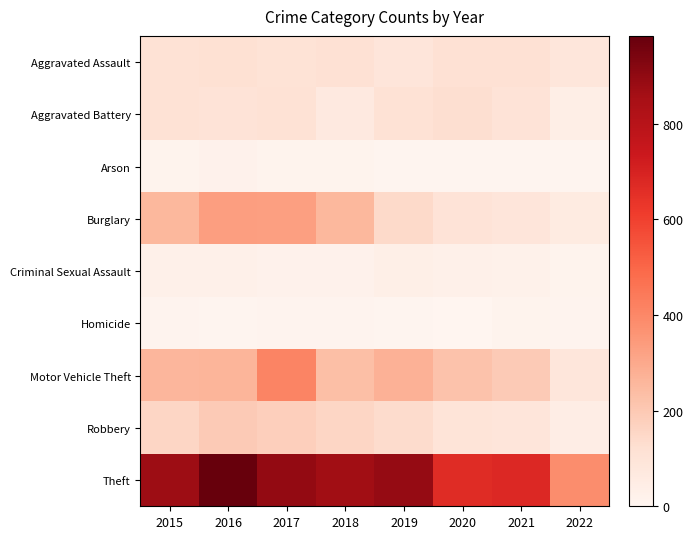

At how many categories does at least one series exceed 311?

8